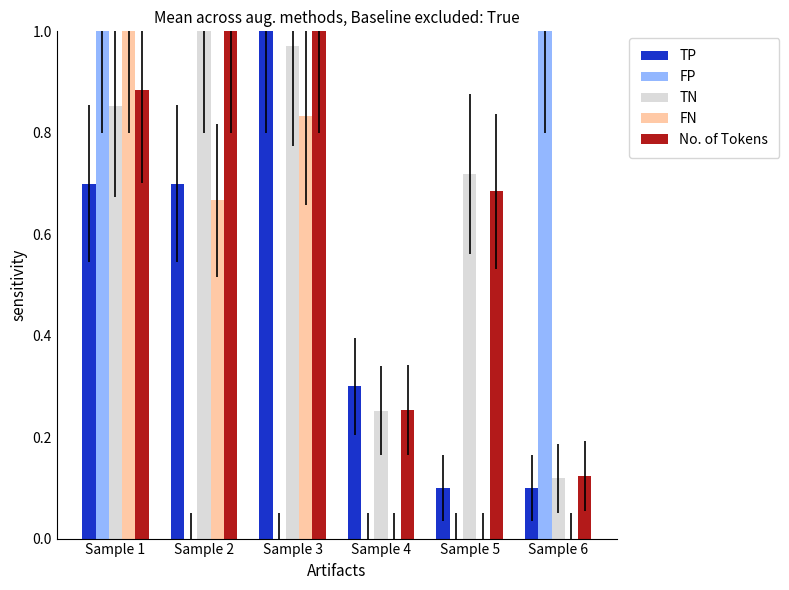

Is it true that FP equals 0.0 at Sample 5?

True